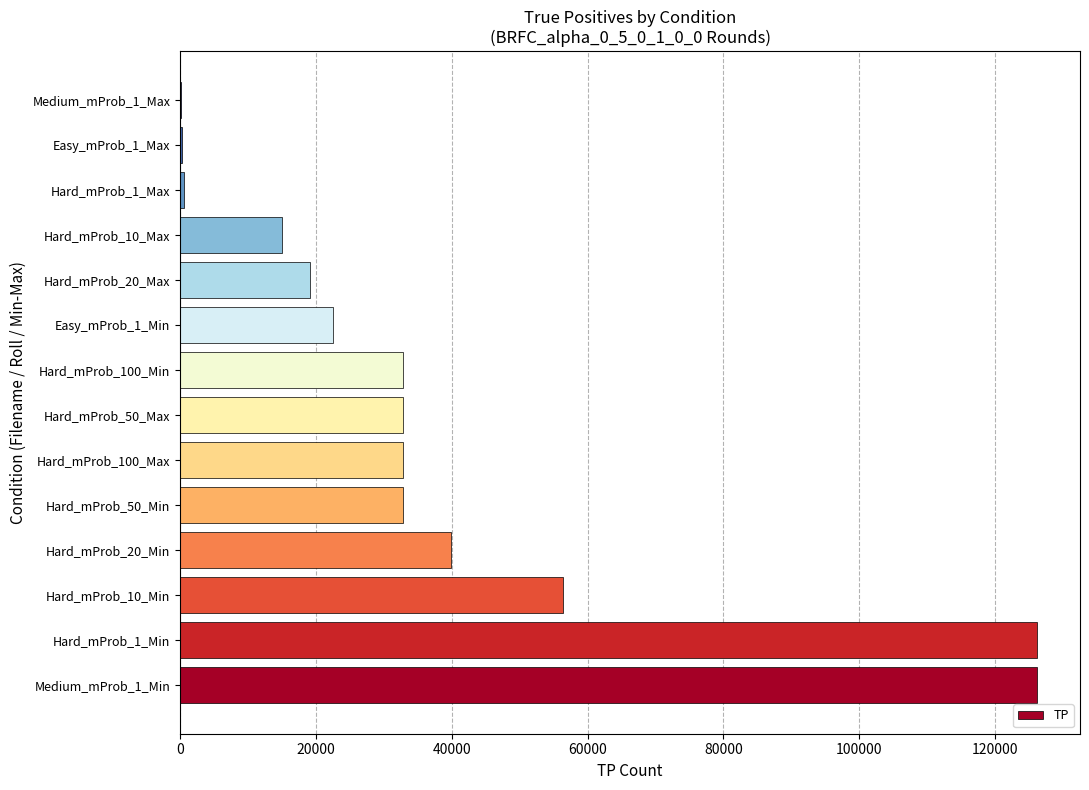

What is the maximum value shown in the chart?

126222